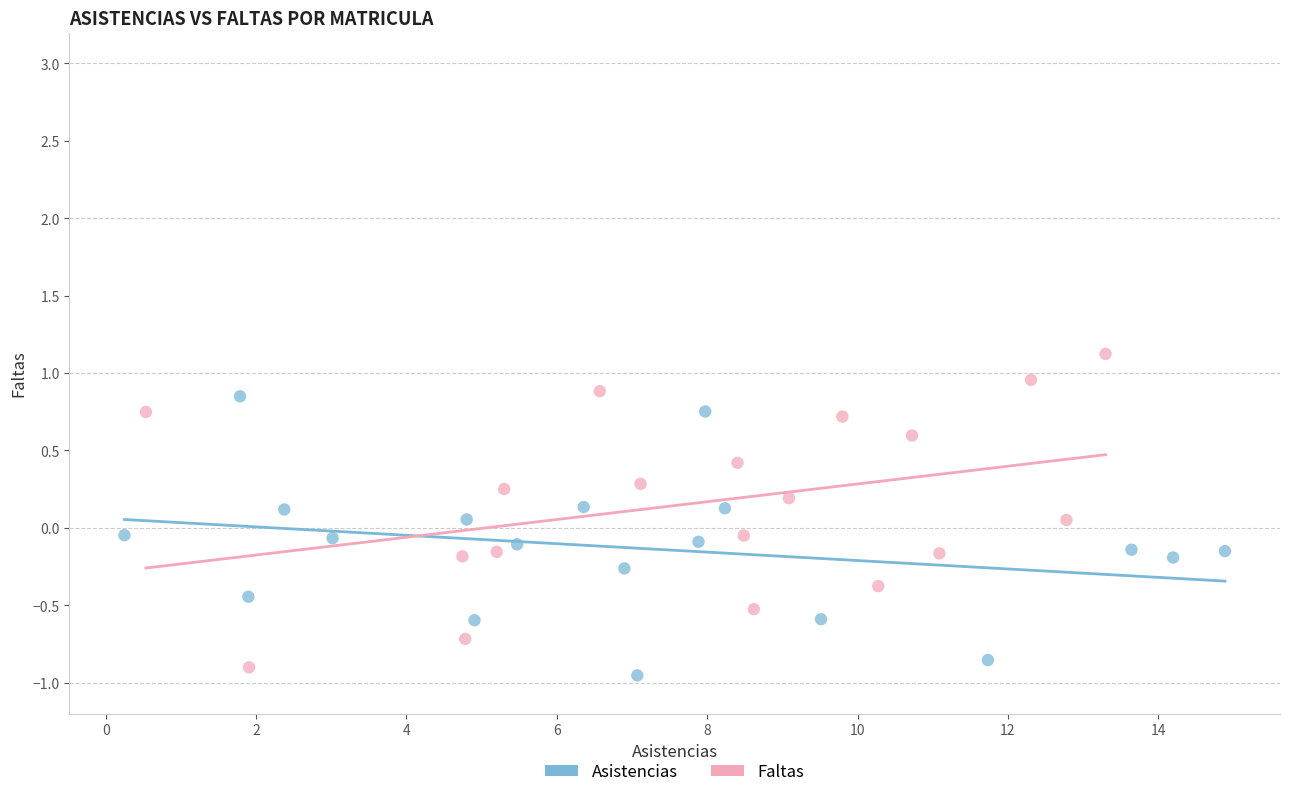

Which series has the largest Y range (max minus min)?

Faltas